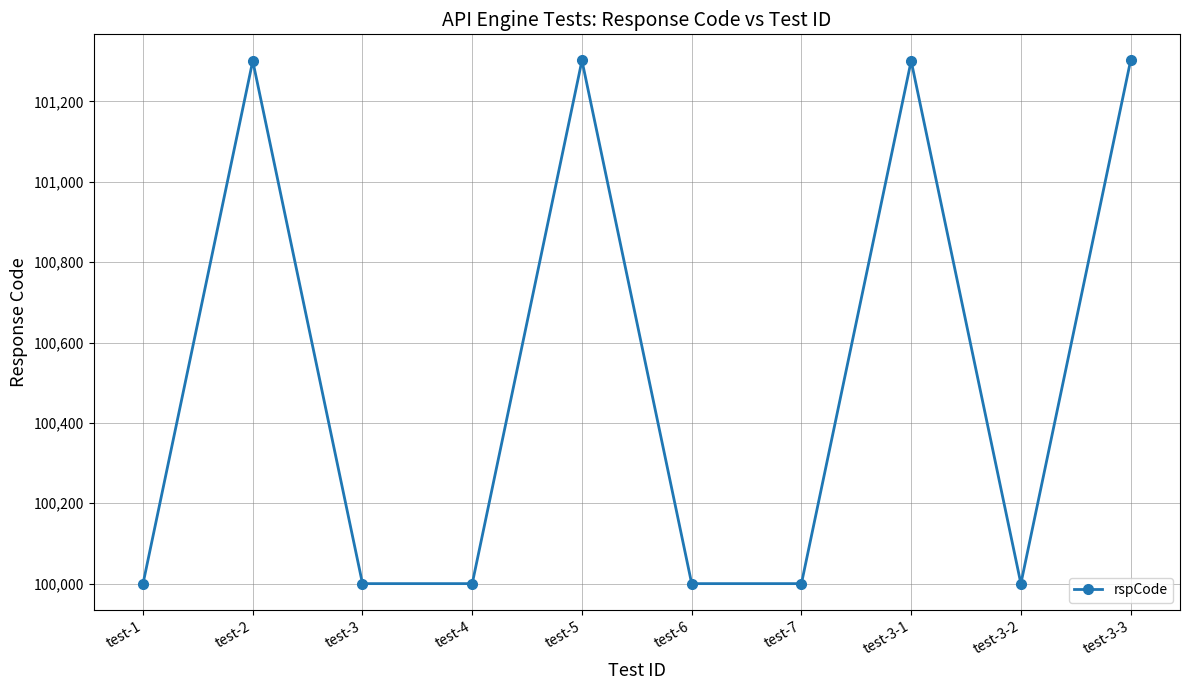

How many interior local peaks (higher than both neighbors) does the data have?

3